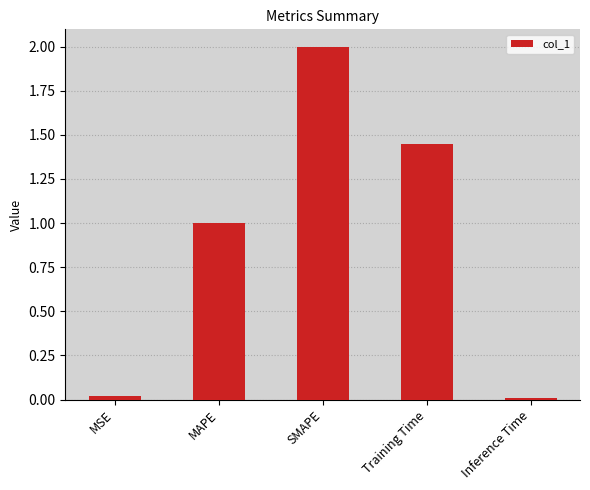

What is the average value?

0.9